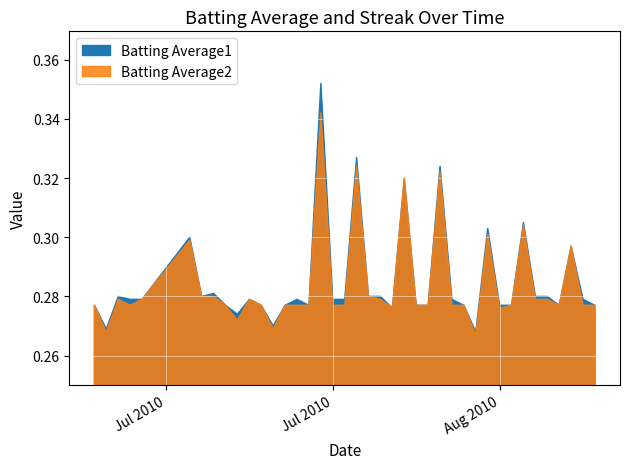

List the labels in order of Batting Average1 value, largest first.

16, 19, 26, 23, 33, 30, 5, 37, 7, 2, 6, 20, 21, 34, 35, 3, 4, 10, 14, 17, 18, 27, 38, 0, 8, 11, 13, 15, 24, 25, 28, 31, 32, 36, 39, 22, 9, 12, 1, 29